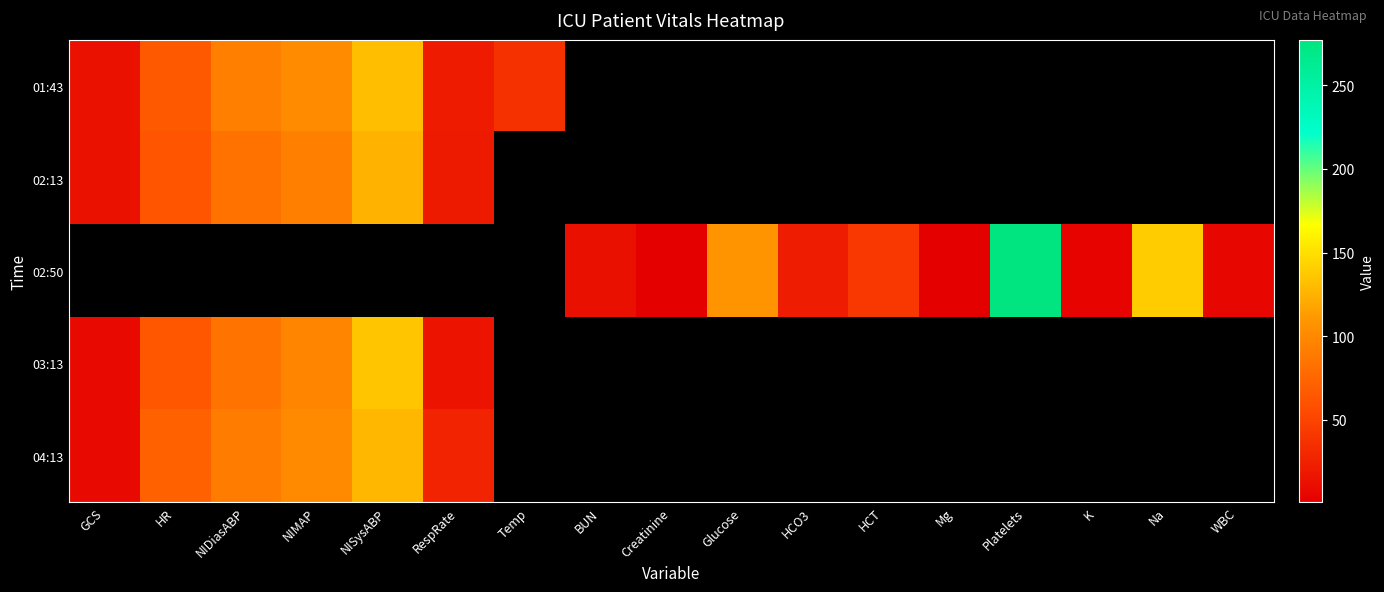

What is the smallest value displayed?

1.0